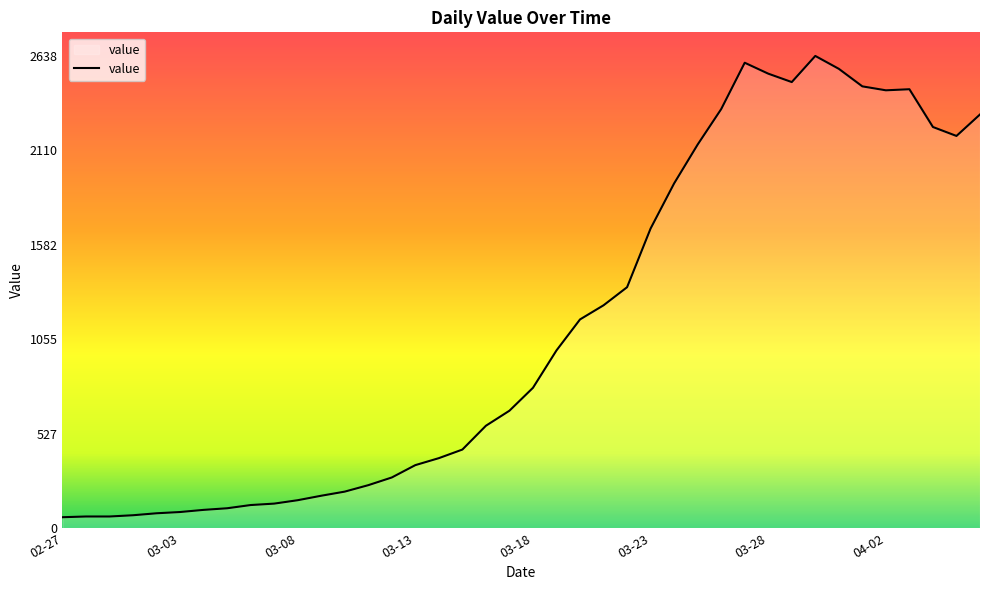

How many lines are shown in the chart?

1